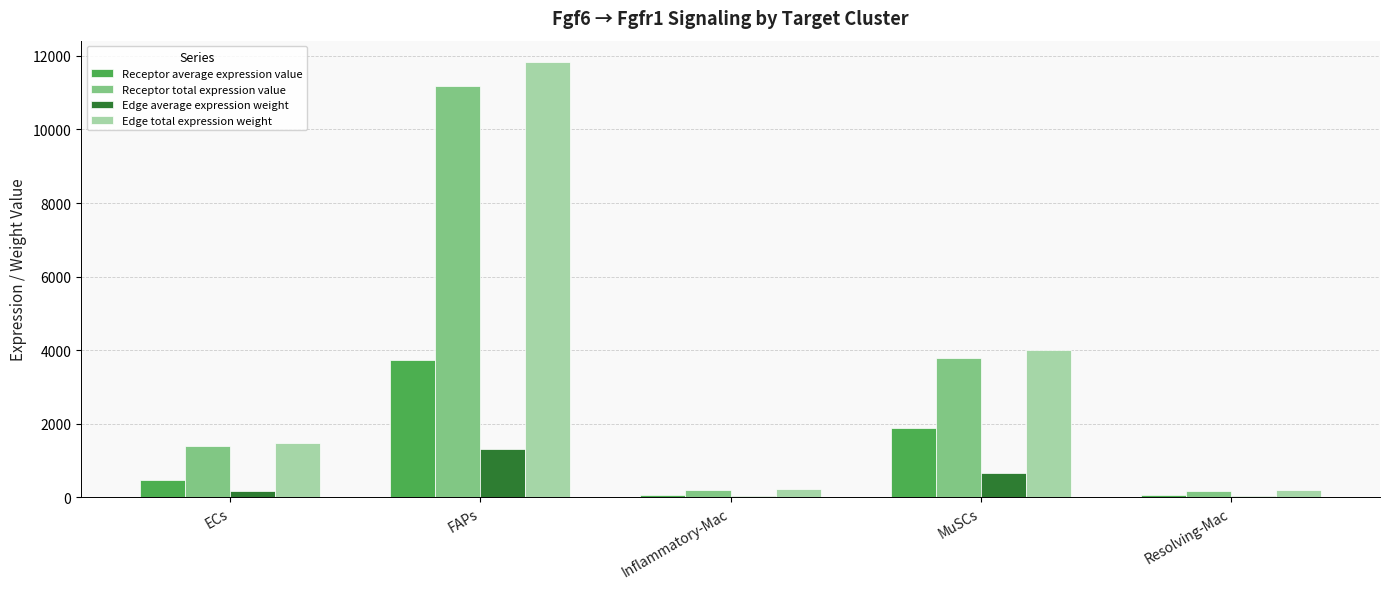

At which category does the chart reach its peak across all series?

FAPs